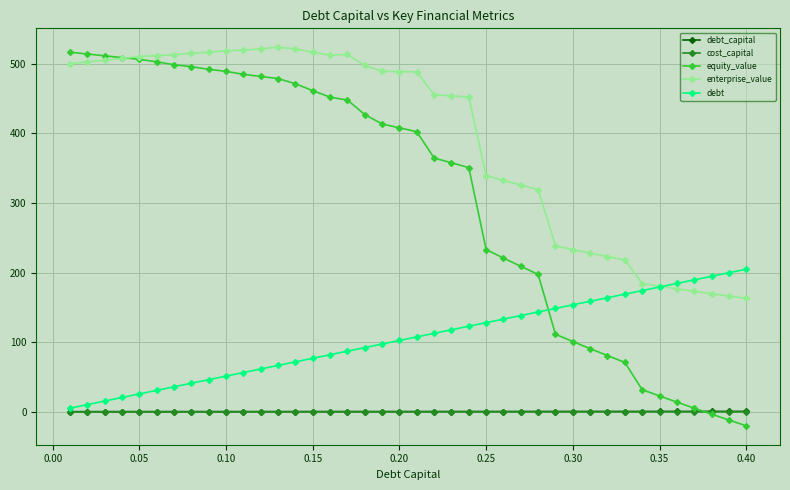

True or false: debt has more than 2 points higher than both neighbors.

False